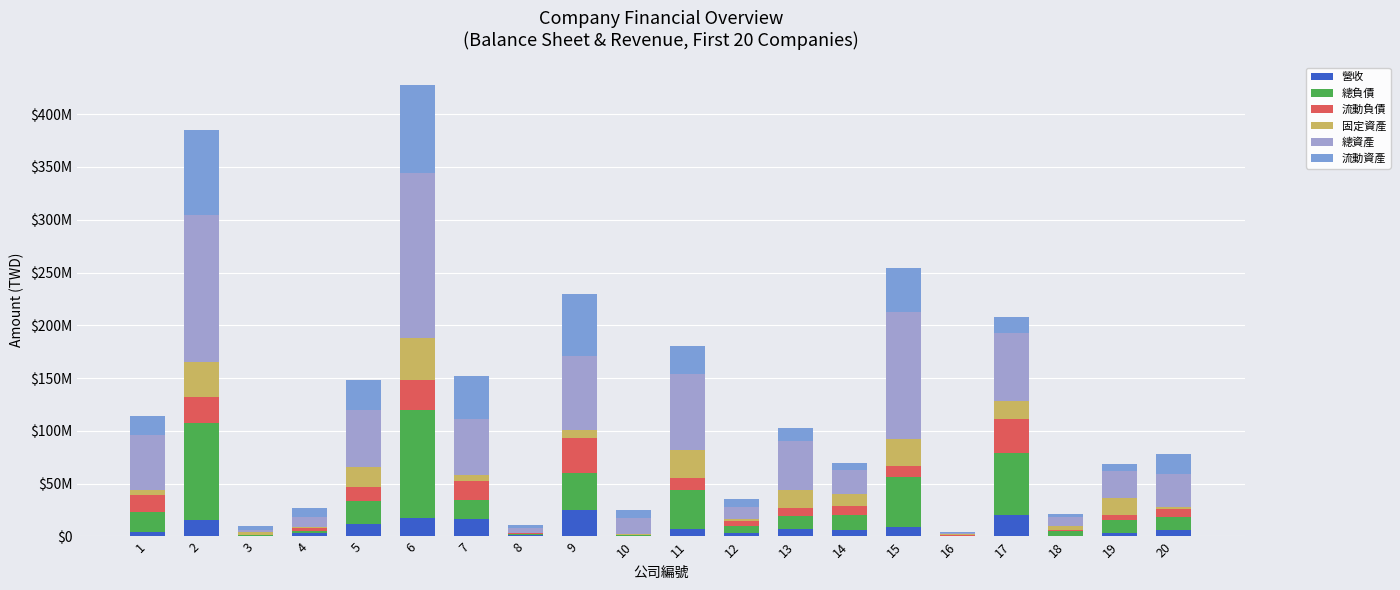

At which label is 流動負債 closest to 16502506?

1